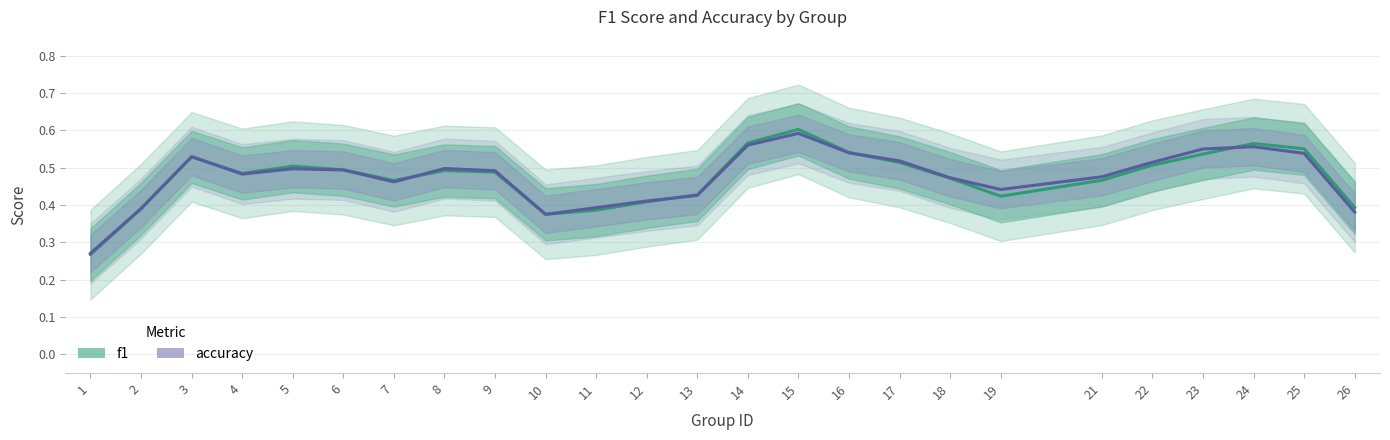

Where is accuracy nearest to the value 0?

1